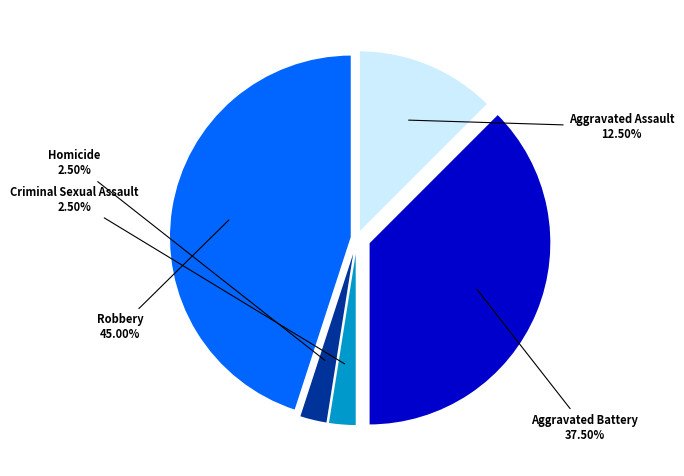

Does Homicide represent more than half of the total?

No